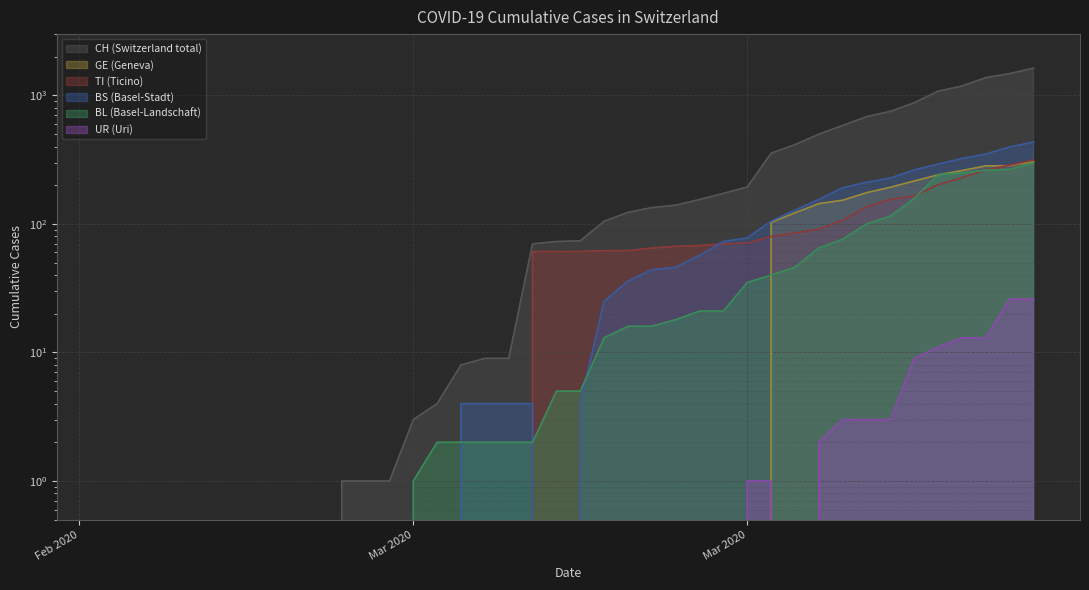

What is the difference between the maximum and second lowest values in the BL series?

298